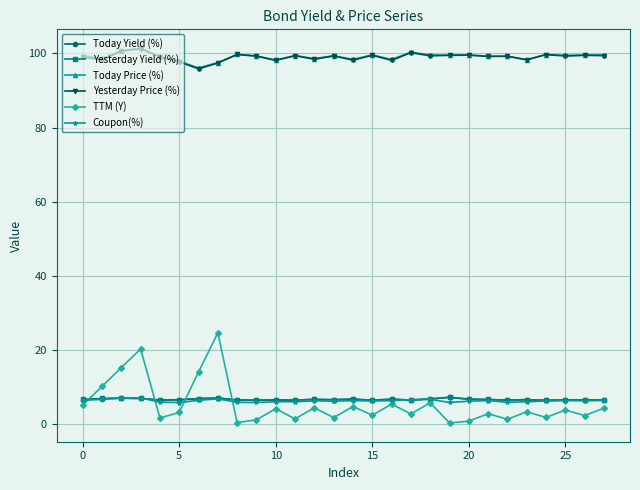

What is the maximum value shown in the chart?

101.4